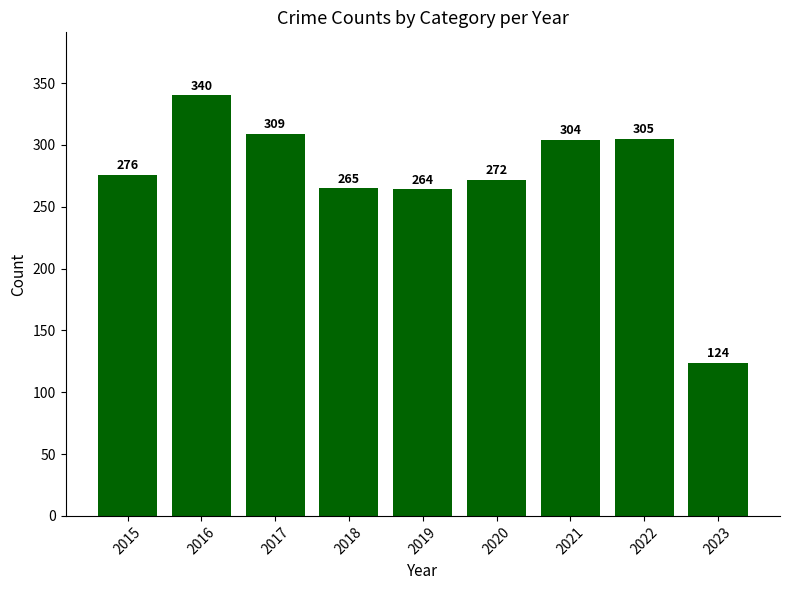

What is the sum of the values at 2020 and 2022?

577